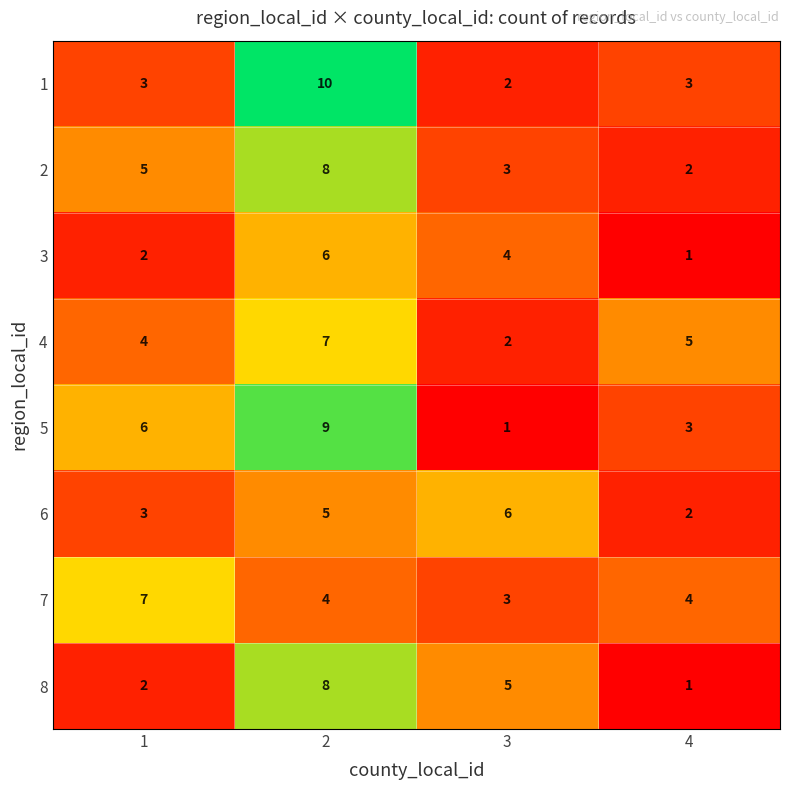

What is the total value across all series at 2?

57